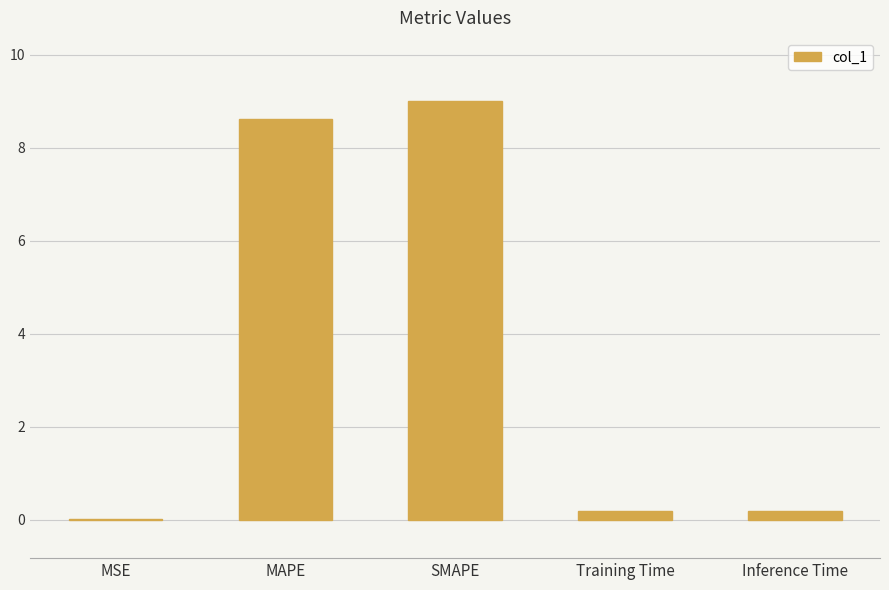

The chart shows a value of 0.0 at MSE. True or false?

True